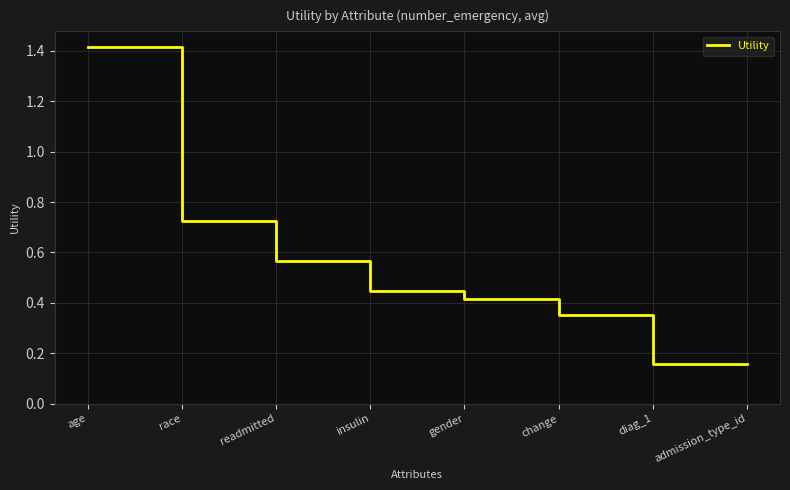

True or false: the data shows 0.3 at insulin.

False